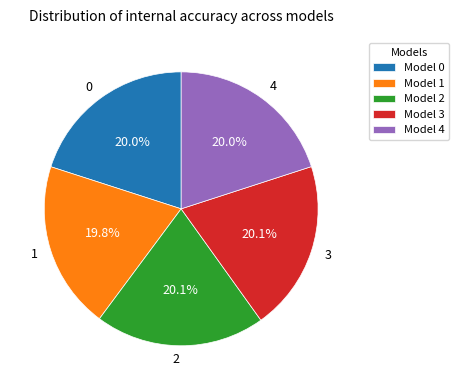

What is the ratio of the value at 4 to the value at 0?

1.0